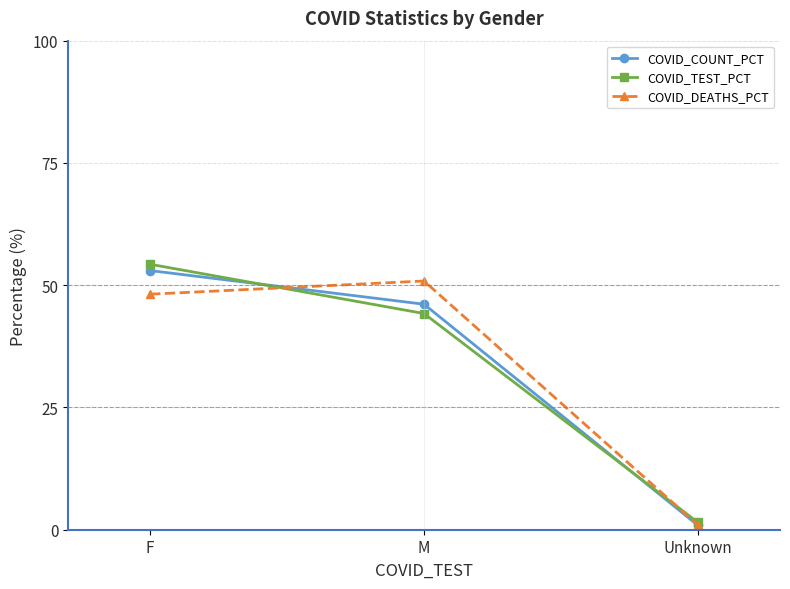

Does the chart have visible grid lines?

Yes